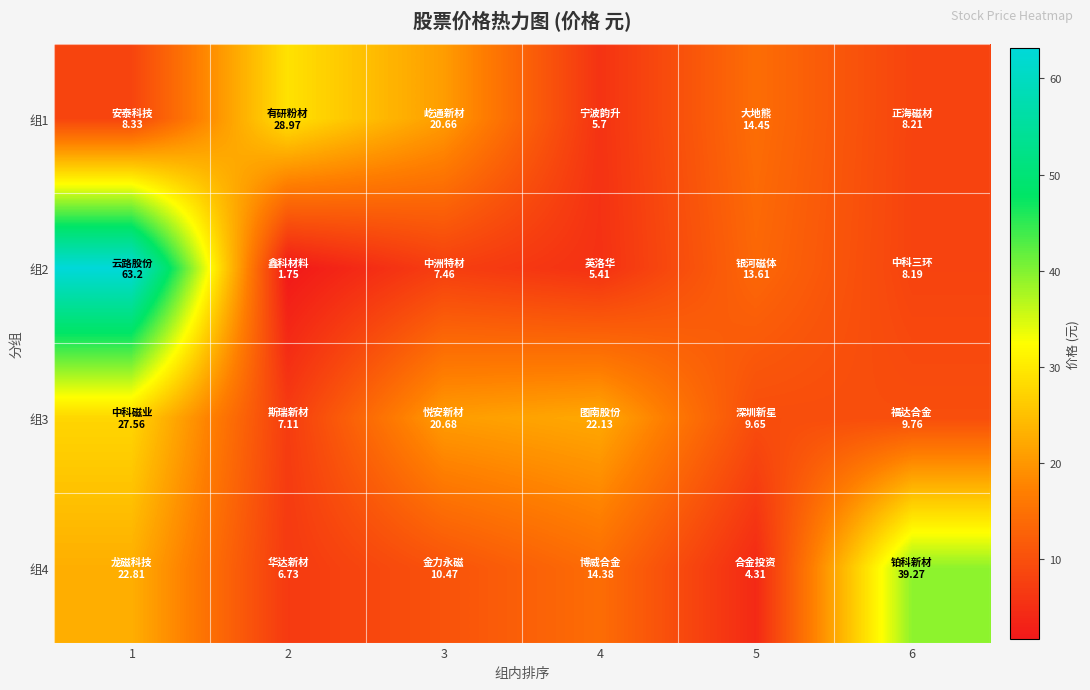

At 5, list the series in order from smallest to largest.

组4, 组3, 组2, 组1